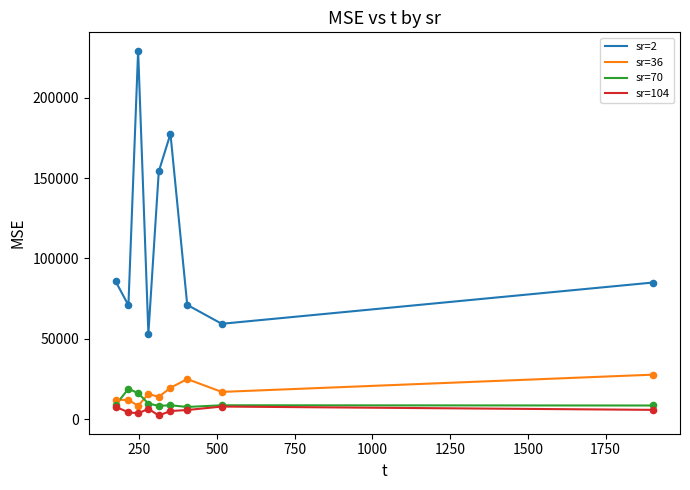

Which series has the widest spread of values?

sr=2